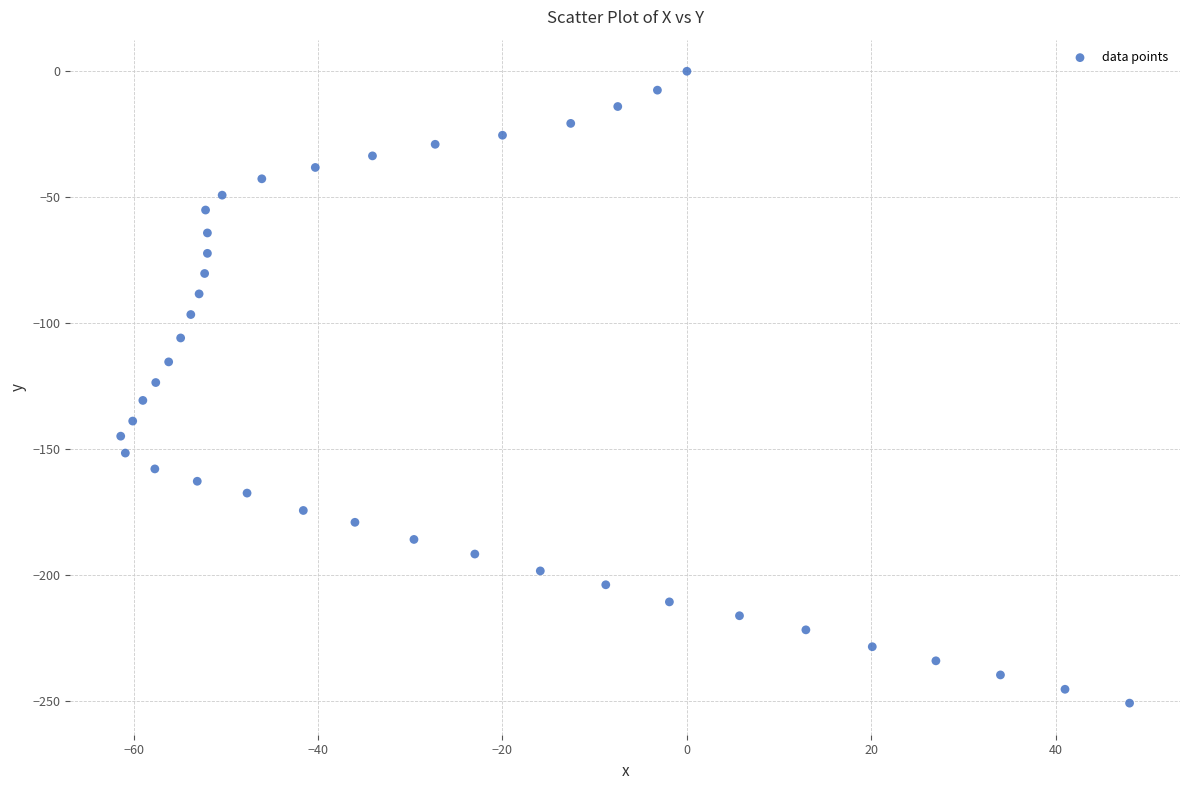

What is the range of Y values (max minus min)?

250.9